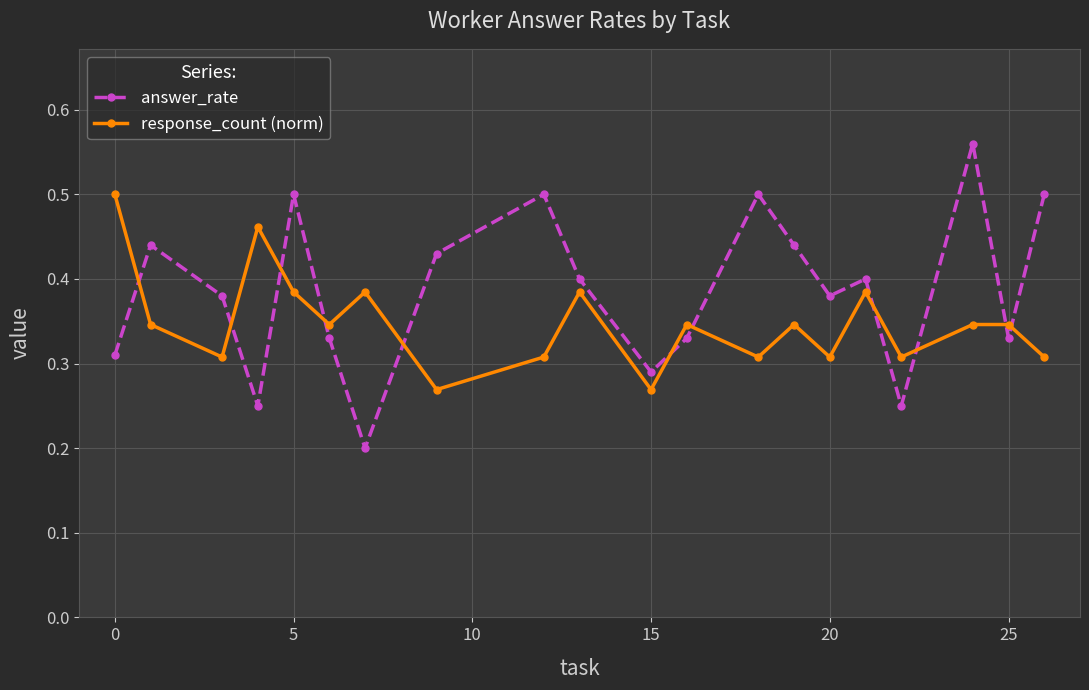

How many data points does each series have?

20